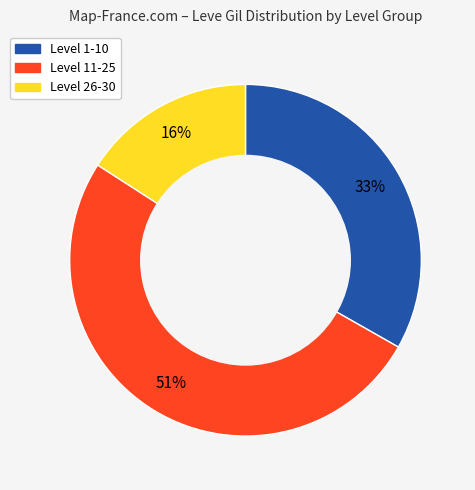

Is there a majority slice in this chart?

Yes